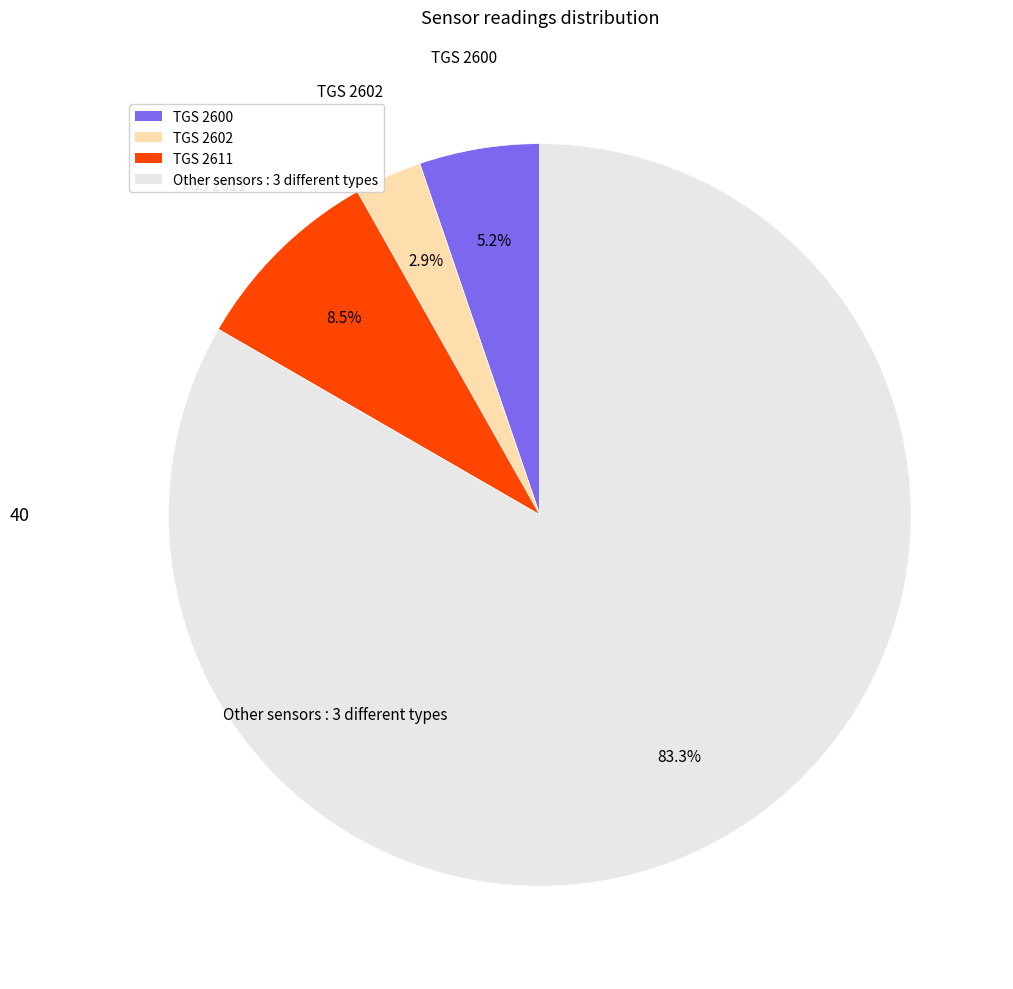

Does any single category account for the majority?

Yes